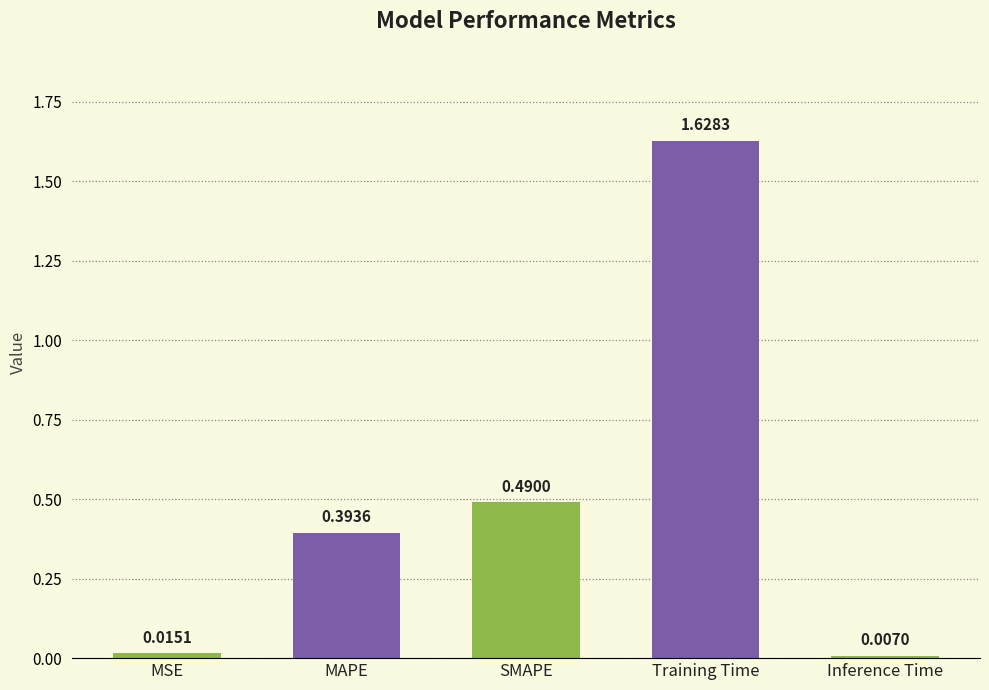

How many bars are there in total?

5